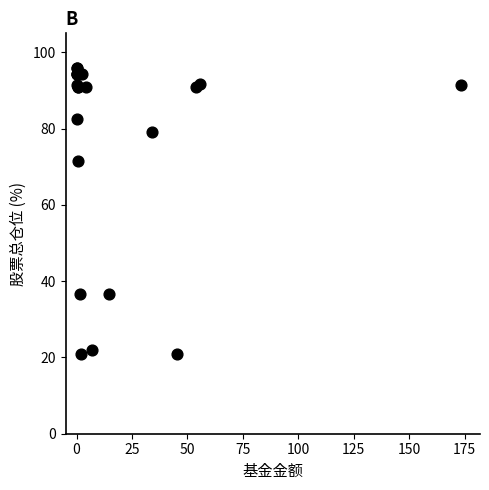

What Y value in the scatter plot is closest to 58?

71.6